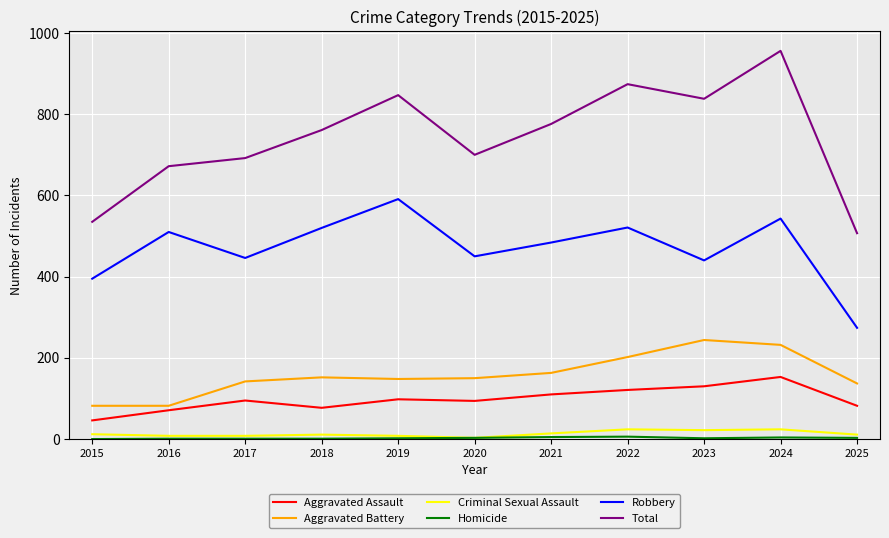

The Aggravated Battery series shows 82 at 2015. True or false?

True